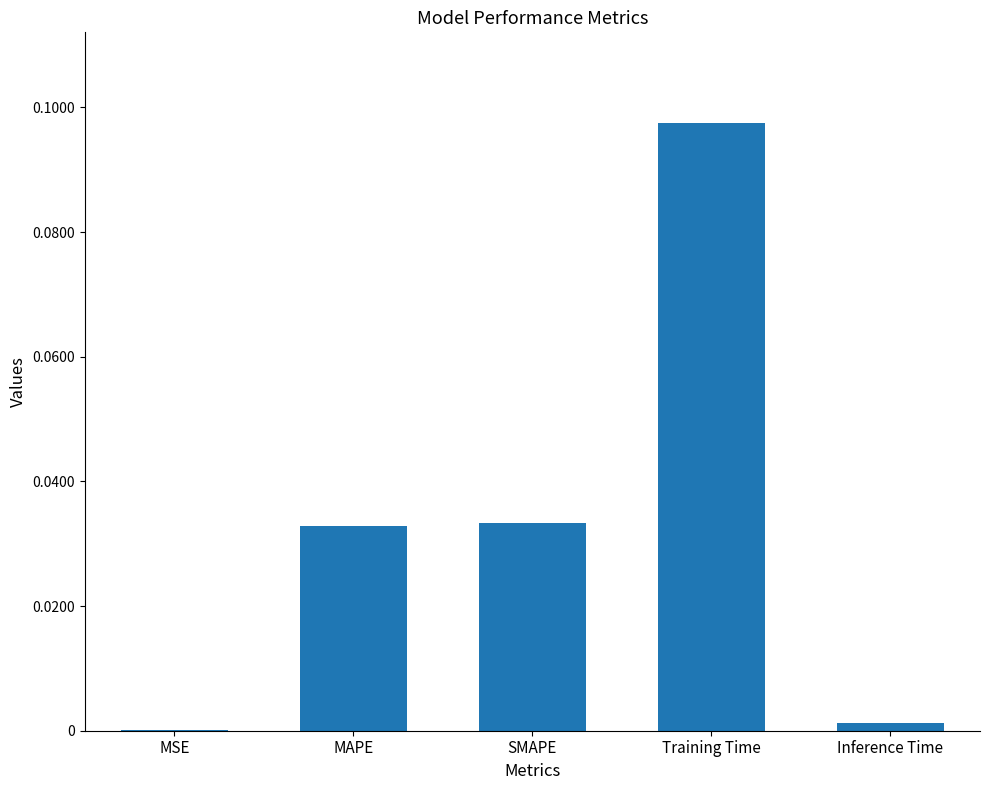

The value at SMAPE is 0.0. True or false?

True